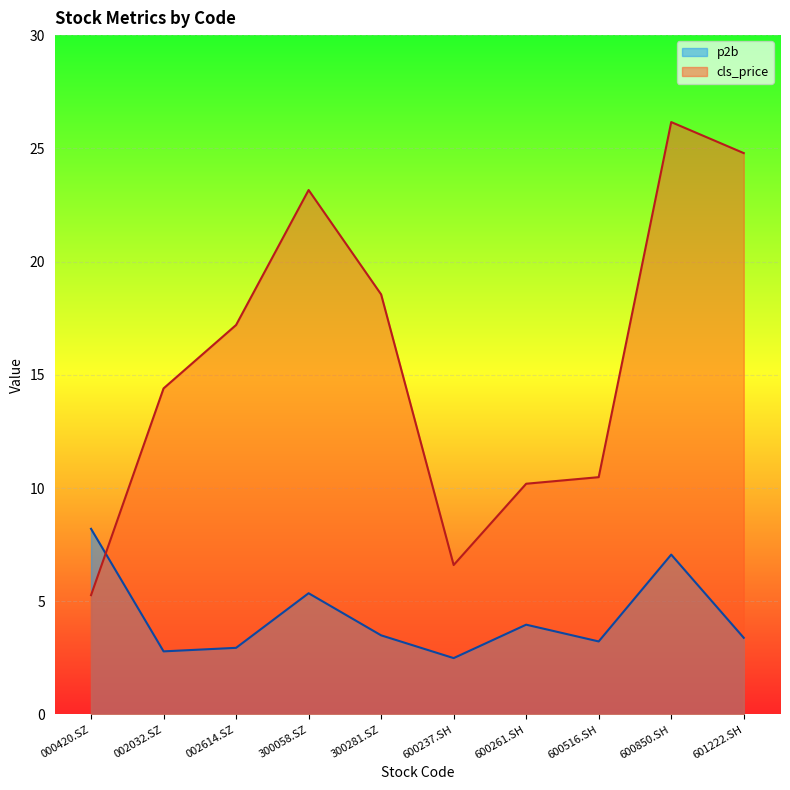

What is the difference between the maximum and minimum values in the p2b series?

5.7